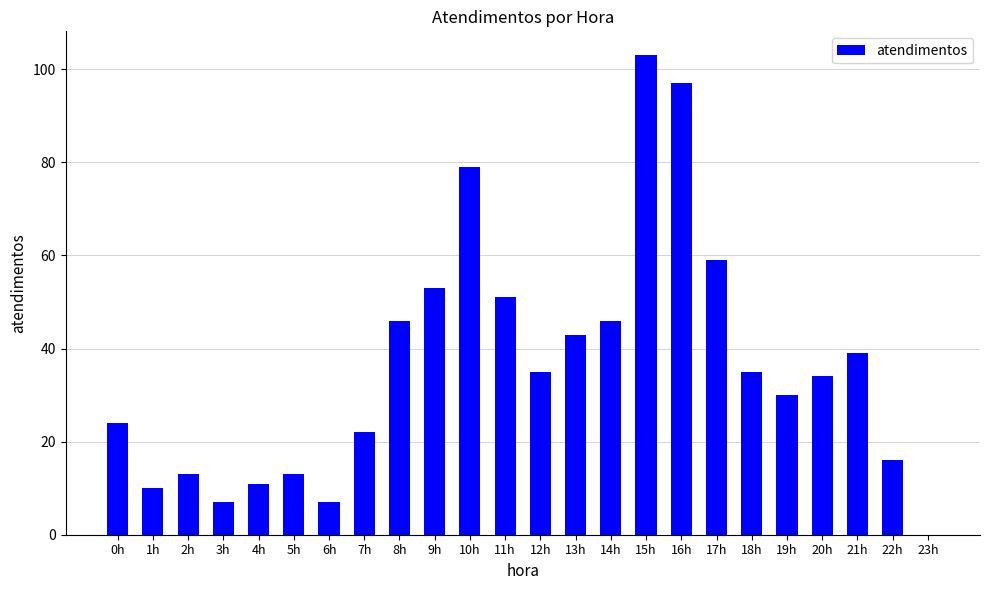

What is the sum of the values at 8h and 3h?

53